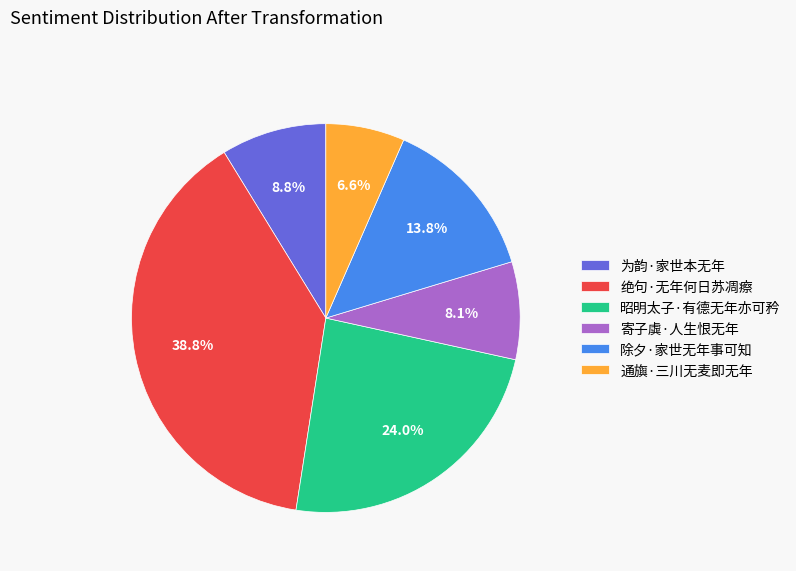

Rank the categories by value from lowest to highest.

通旟·三川无麦即无年, 寄子虡·人生恨无年, 为韵·家世本无年, 除夕·家世无年事可知, 昭明太子·有德无年亦可矜, 绝句·无年何日苏凋瘵